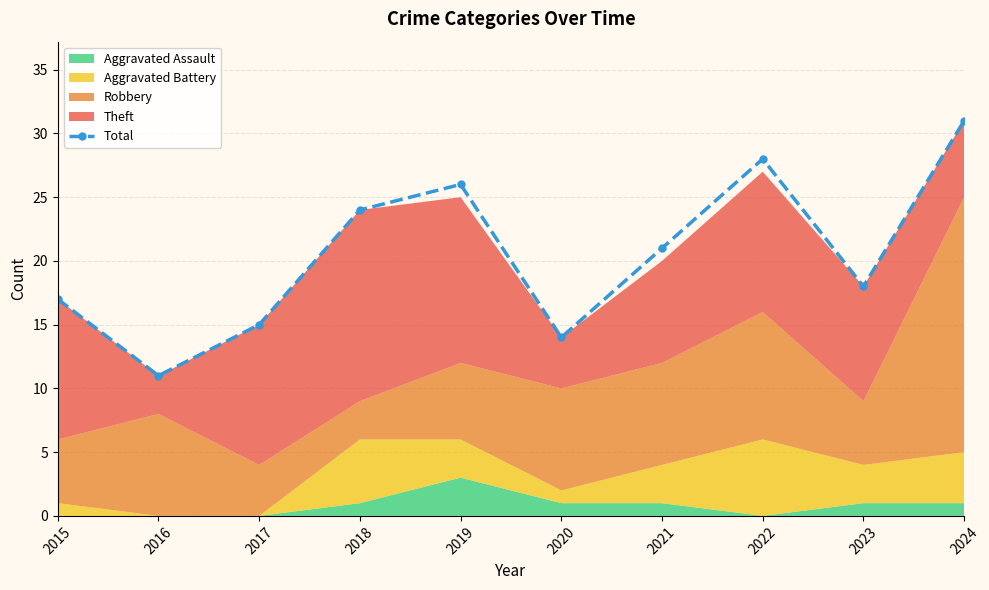

What is the value of the 3rd point from the left?

15